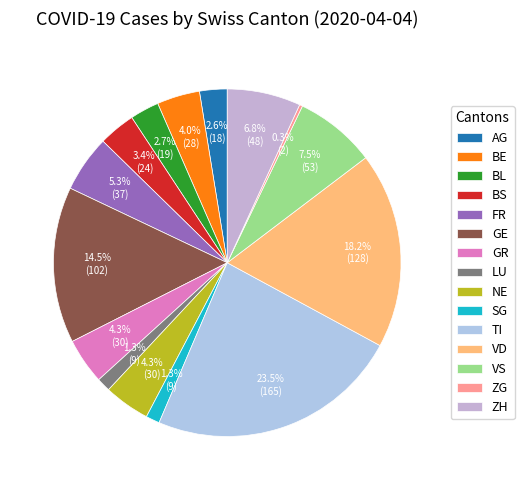

How many segments does this pie chart have?

15